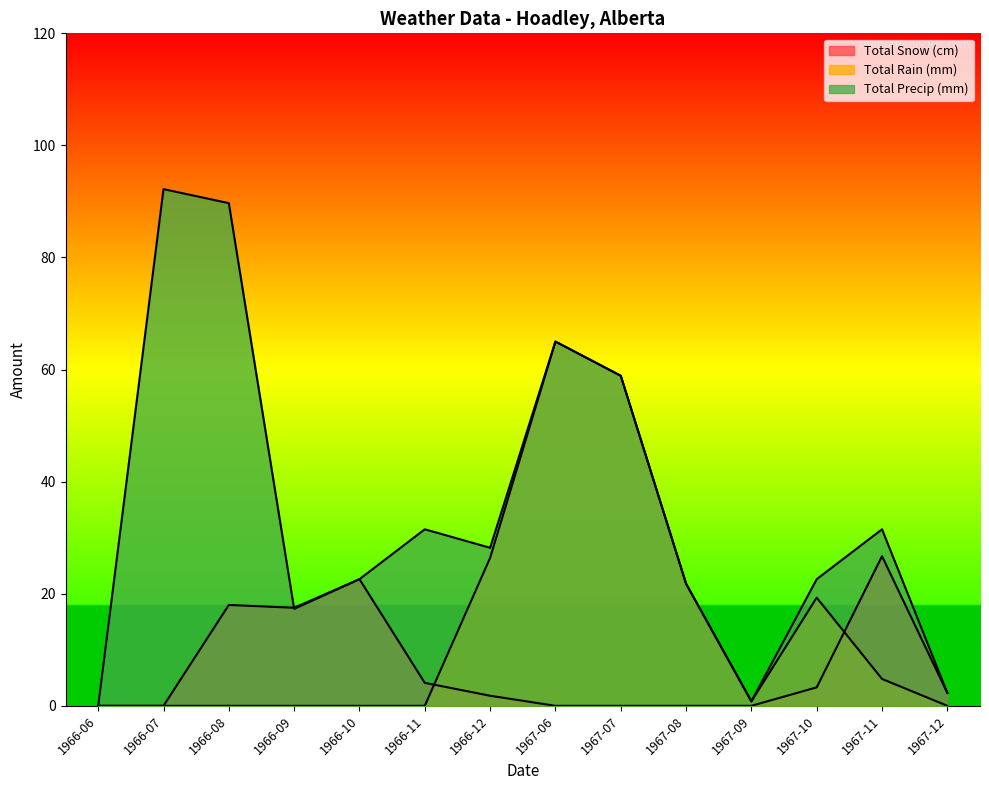

What is the label of the 12th point from the left?

1967-10